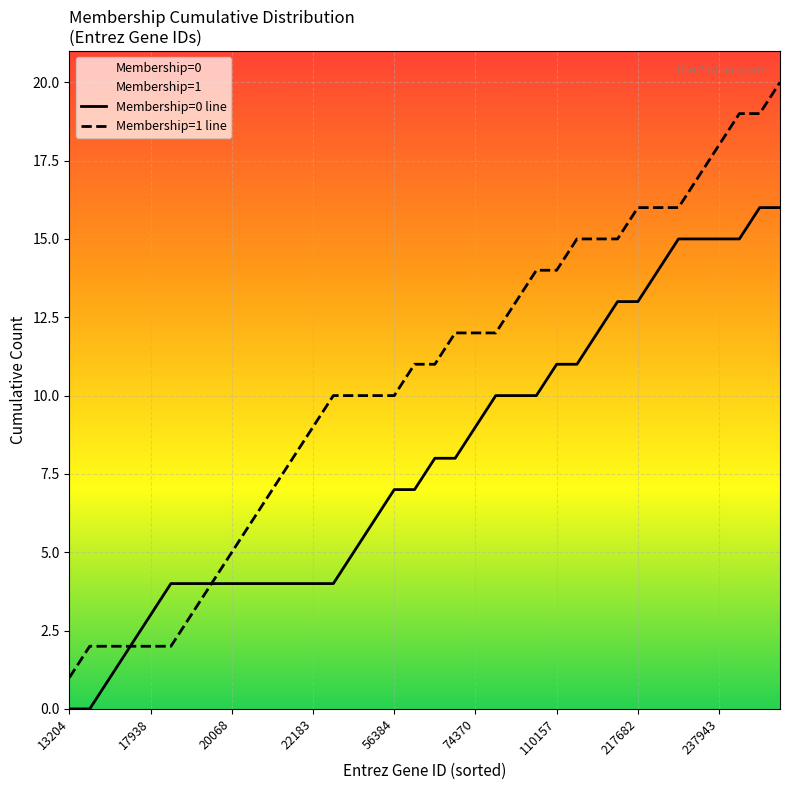

What is the value of the Membership=0 line point at the 10th from the left?

4